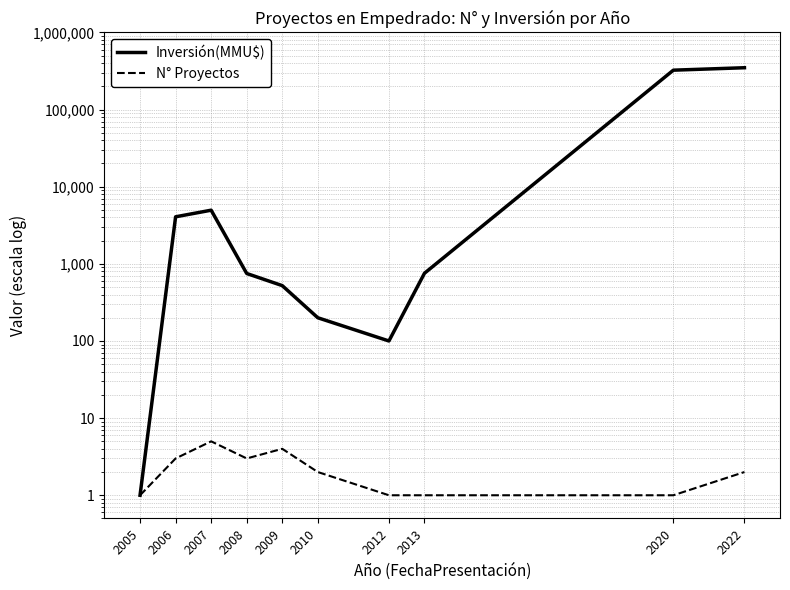

Does the chart have visible grid lines?

Yes